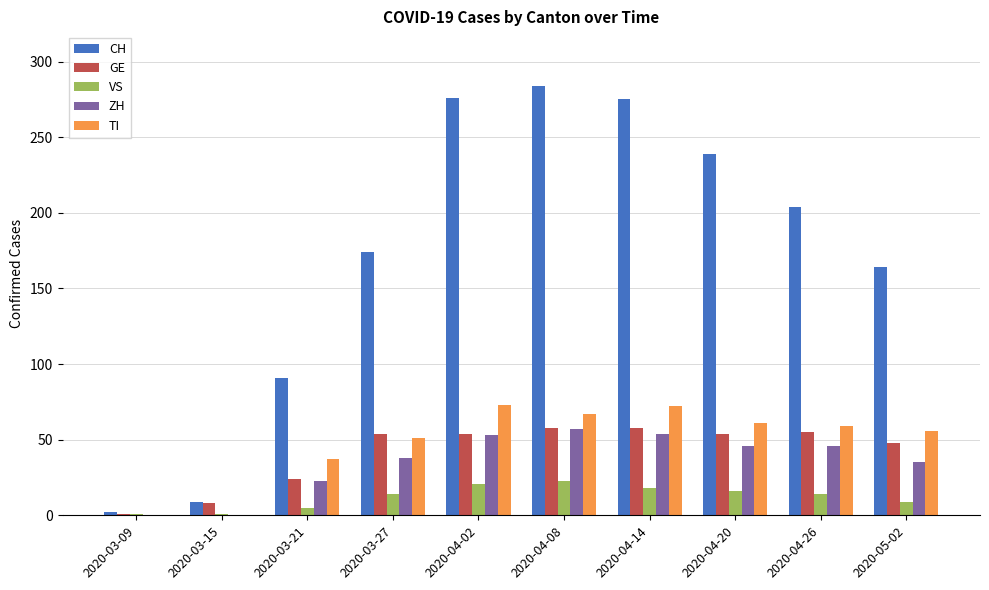

Which category has the highest value across all series?

2020-04-08